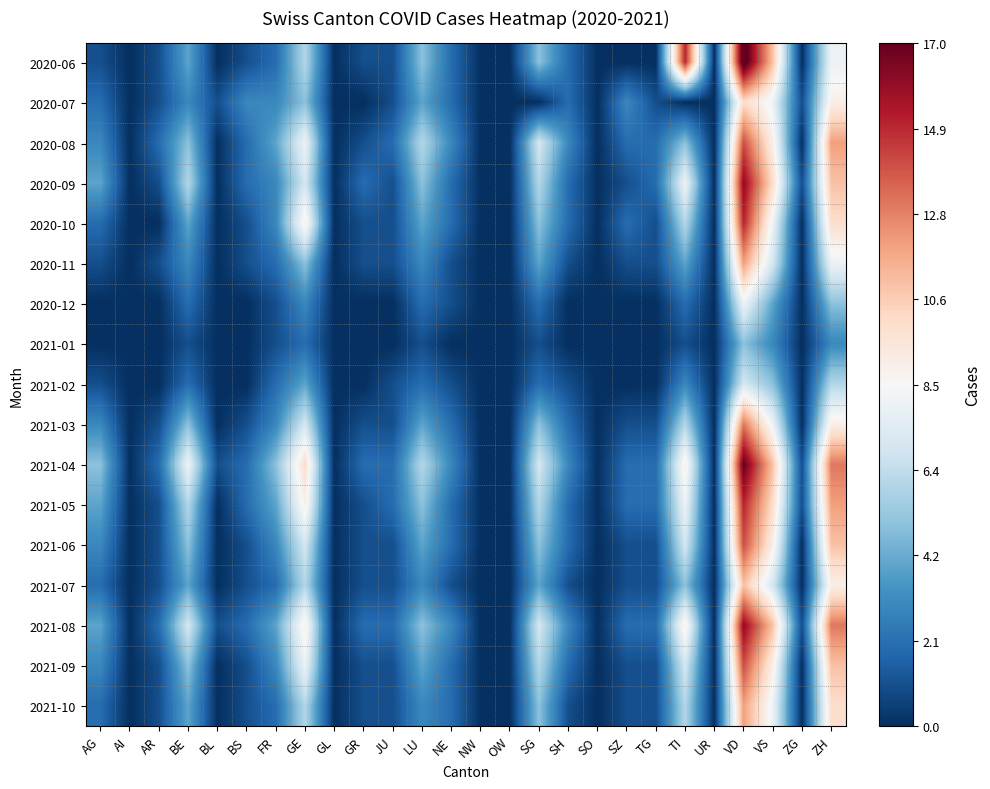

Reading right to left, transcribe all the data shown in this chart.

2020-06: ZH=8	ZG=0	VS=11	VD=18	UR=0	TI=15	TG=0	SZ=0	SO=0	SH=2	SG=5	OW=0	NW=0	NE=2	LU=5	JU=1	GR=1	GL=0	GE=6	FR=2	BS=1	BL=0	BE=4	AR=1	AI=0	AG=1
2020-07: ZH=9	ZG=1	VS=8	VD=10	UR=0	TI=0	TG=1	SZ=3	SO=0	SH=2	SG=0	OW=0	NW=0	NE=2	LU=4	JU=1	GR=0	GL=0	GE=5	FR=3	BS=3	BL=1	BE=3	AR=1	AI=0	AG=2
2020-08: ZH=12	ZG=0	VS=9	VD=14	UR=0	TI=5	TG=2	SZ=2	SO=0	SH=3	SG=7	OW=0	NW=0	NE=3	LU=6	JU=2	GR=1	GL=0	GE=8	FR=4	BS=2	BL=0	BE=5	AR=2	AI=0	AG=3
2020-09: ZH=11	ZG=1	VS=10	VD=16	UR=0	TI=8	TG=2	SZ=1	SO=0	SH=2	SG=6	OW=0	NW=0	NE=2	LU=5	JU=1	GR=2	GL=0	GE=7	FR=3	BS=2	BL=0	BE=6	AR=1	AI=0	AG=4
2020-10: ZH=10	ZG=0	VS=8	VD=15	UR=0	TI=6	TG=1	SZ=2	SO=0	SH=2	SG=5	OW=0	NW=0	NE=2	LU=4	JU=1	GR=1	GL=0	GE=9	FR=3	BS=1	BL=0	BE=4	AR=0	AI=0	AG=2
2020-11: ZH=8	ZG=0	VS=7	VD=12	UR=0	TI=4	TG=1	SZ=1	SO=0	SH=1	SG=4	OW=0	NW=0	NE=1	LU=3	JU=1	GR=1	GL=0	GE=5	FR=2	BS=1	BL=0	BE=3	AR=1	AI=0	AG=1
2020-12: ZH=5	ZG=0	VS=4	VD=8	UR=0	TI=2	TG=0	SZ=0	SO=0	SH=0	SG=2	OW=0	NW=0	NE=1	LU=2	JU=0	GR=0	GL=0	GE=3	FR=1	BS=0	BL=0	BE=2	AR=0	AI=0	AG=0
2021-01: ZH=3	ZG=0	VS=3	VD=5	UR=0	TI=1	TG=0	SZ=0	SO=0	SH=0	SG=1	OW=0	NW=0	NE=0	LU=1	JU=0	GR=0	GL=0	GE=2	FR=1	BS=0	BL=0	BE=1	AR=0	AI=0	AG=0
2021-02: ZH=6	ZG=0	VS=5	VD=7	UR=0	TI=3	TG=0	SZ=0	SO=0	SH=1	SG=2	OW=0	NW=0	NE=1	LU=2	JU=1	GR=0	GL=0	GE=4	FR=2	BS=0	BL=0	BE=2	AR=0	AI=0	AG=1
2021-03: ZH=9	ZG=0	VS=8	VD=13	UR=0	TI=6	TG=1	SZ=1	SO=0	SH=2	SG=5	OW=0	NW=0	NE=2	LU=4	JU=1	GR=1	GL=0	GE=7	FR=3	BS=1	BL=0	BE=5	AR=1	AI=0	AG=3
2021-04: ZH=13	ZG=1	VS=11	VD=17	UR=0	TI=9	TG=2	SZ=2	SO=0	SH=3	SG=7	OW=0	NW=0	NE=3	LU=6	JU=2	GR=2	GL=0	GE=10	FR=5	BS=2	BL=1	BE=8	AR=2	AI=0	AG=5
2021-05: ZH=12	ZG=1	VS=10	VD=15	UR=0	TI=8	TG=2	SZ=2	SO=0	SH=2	SG=6	OW=0	NW=0	NE=2	LU=5	JU=2	GR=1	GL=0	GE=9	FR=4	BS=2	BL=0	BE=6	AR=1	AI=0	AG=4
2021-06: ZH=11	ZG=0	VS=9	VD=14	UR=0	TI=7	TG=1	SZ=1	SO=0	SH=2	SG=5	OW=0	NW=0	NE=2	LU=4	JU=1	GR=1	GL=0	GE=7	FR=3	BS=1	BL=0	BE=5	AR=1	AI=0	AG=3
2021-07: ZH=9	ZG=0	VS=7	VD=11	UR=0	TI=5	TG=1	SZ=1	SO=0	SH=1	SG=4	OW=0	NW=0	NE=1	LU=3	JU=1	GR=1	GL=0	GE=6	FR=2	BS=1	BL=0	BE=4	AR=1	AI=0	AG=2
2021-08: ZH=13	ZG=1	VS=11	VD=16	UR=0	TI=9	TG=2	SZ=2	SO=0	SH=3	SG=7	OW=0	NW=0	NE=3	LU=5	JU=2	GR=2	GL=0	GE=9	FR=4	BS=2	BL=1	BE=7	AR=2	AI=0	AG=4
2021-09: ZH=11	ZG=0	VS=9	VD=14	UR=0	TI=7	TG=1	SZ=1	SO=0	SH=2	SG=6	OW=0	NW=0	NE=2	LU=4	JU=1	GR=1	GL=0	GE=8	FR=3	BS=1	BL=0	BE=5	AR=1	AI=0	AG=3
2021-10: ZH=10	ZG=0	VS=8	VD=12	UR=0	TI=6	TG=1	SZ=1	SO=0	SH=1	SG=5	OW=0	NW=0	NE=2	LU=3	JU=1	GR=1	GL=0	GE=6	FR=2	BS=1	BL=0	BE=4	AR=1	AI=0	AG=2